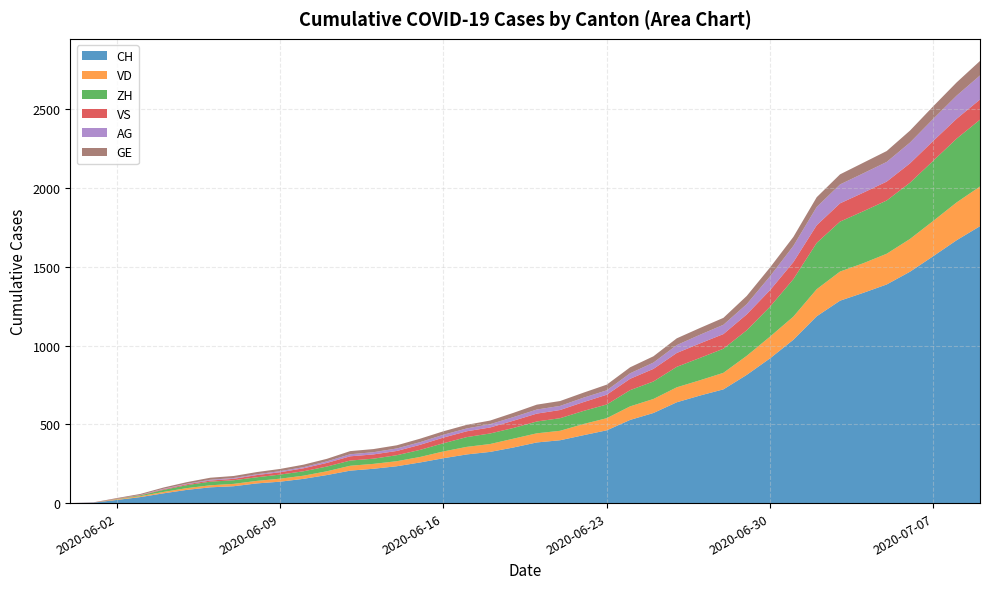

List the series in order of their peak value, lowest first.

GE, VS, AG, VD, ZH, CH